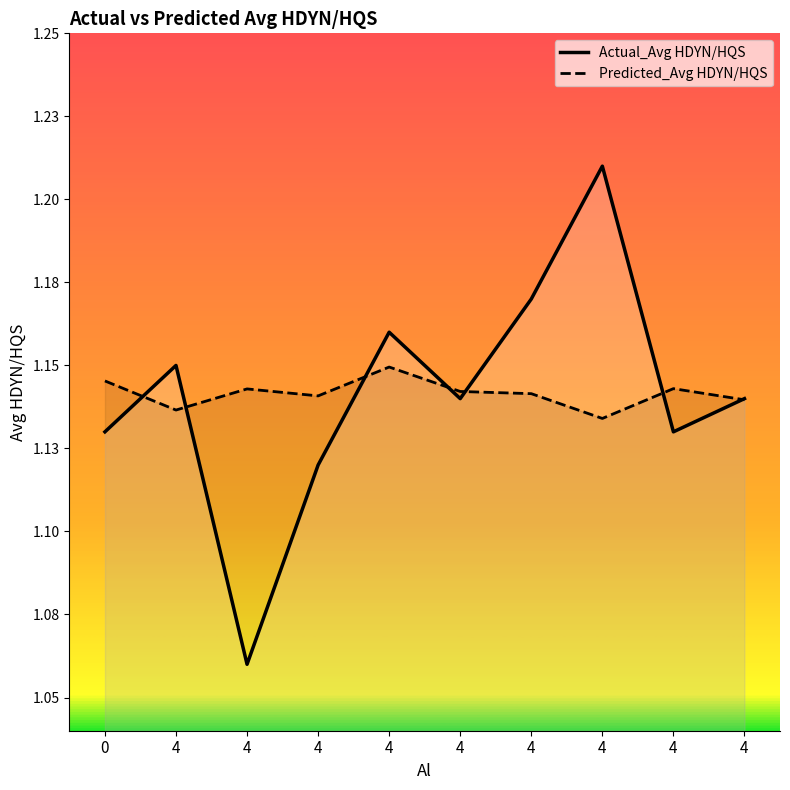

Between which two adjacent categories do Predicted_Avg HDYN/HQS and Actual_Avg HDYN/HQS first intersect?

0 and 4